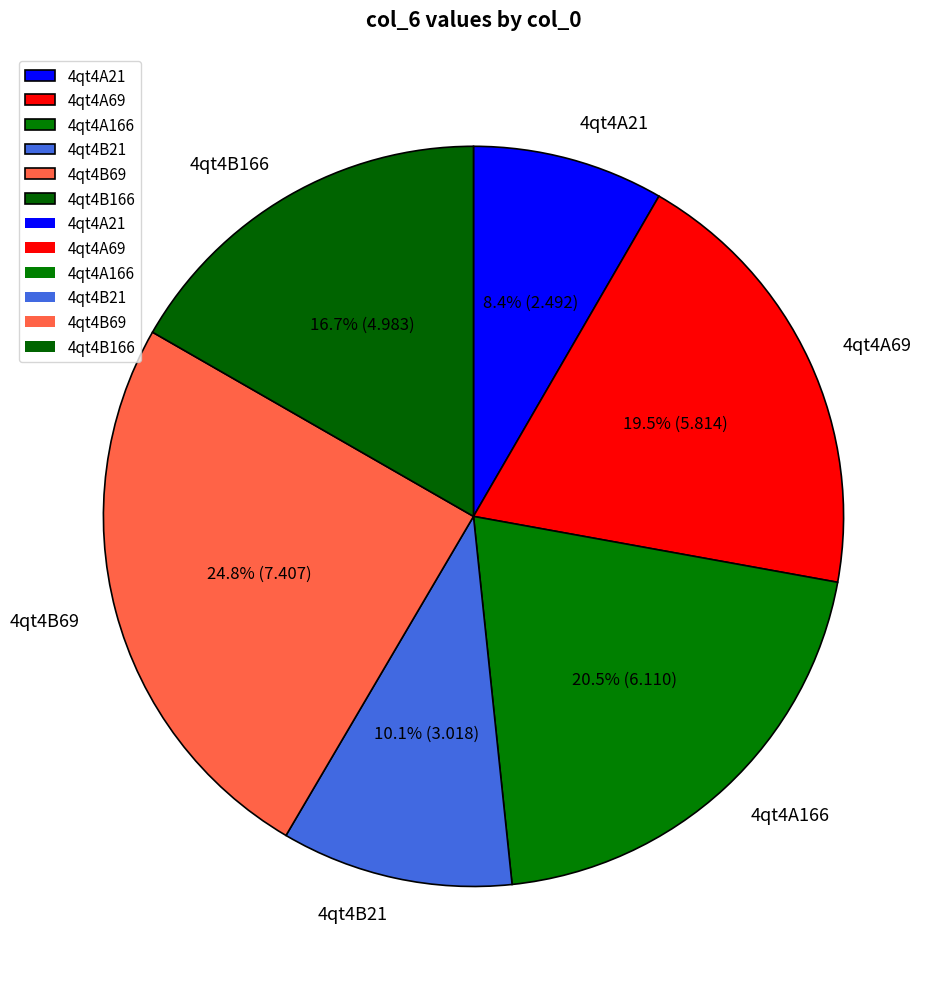

Approximately how many times larger is the value at 4qt4A69 compared to 4qt4A21?

2.3